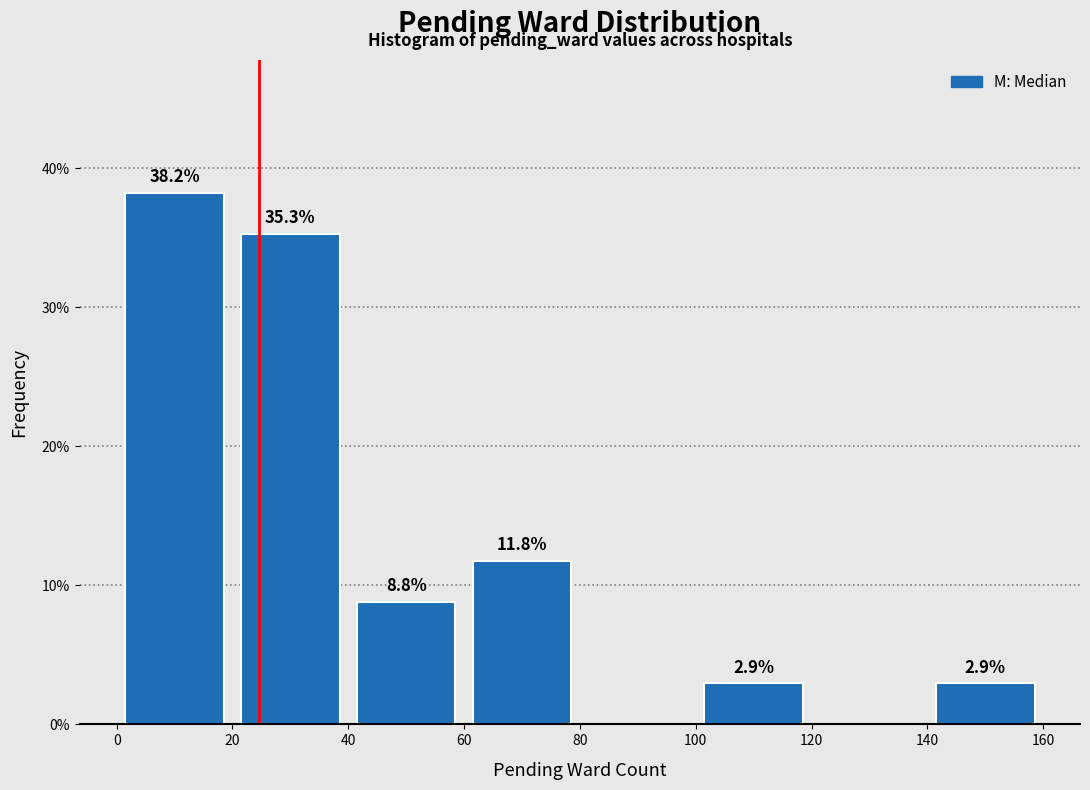

Which range on the x-axis has the tallest bar?

0 to 20